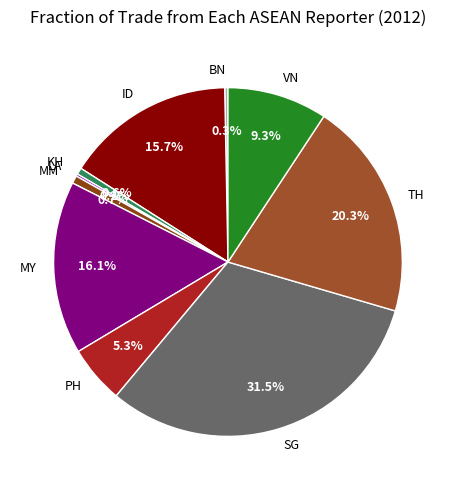

True or false: MY accounts for 27% of the total.

False